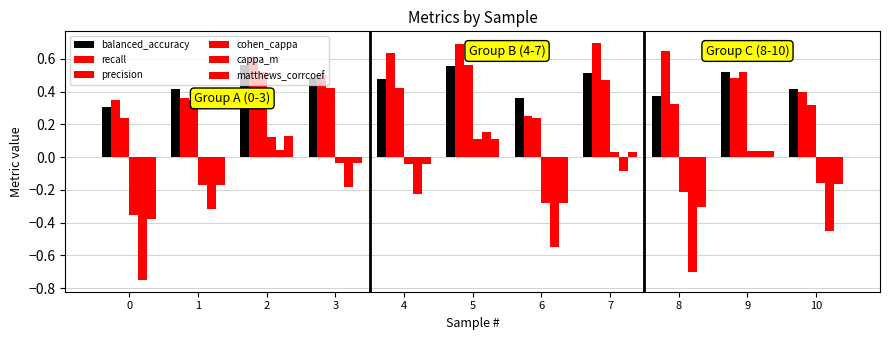

Reading left to right, what are all the values shown in this chart?

balanced_accuracy: 0=0.3	1=0.4	2=0.6	3=0.5	4=0.5	5=0.6	6=0.4	7=0.5	8=0.4	9=0.5	10=0.4
recall: 0=0.3	1=0.4	2=0.6	3=0.5	4=0.6	5=0.7	6=0.2	7=0.7	8=0.7	9=0.5	10=0.4
precision: 0=0.2	1=0.3	2=0.5	3=0.4	4=0.4	5=0.6	6=0.2	7=0.5	8=0.3	9=0.5	10=0.3
cohen_cappa: 0=-0.4	1=-0.2	2=0.1	3=-0.0	4=-0.0	5=0.1	6=-0.3	7=0.0	8=-0.2	9=0.0	10=-0.2
cappa_m: 0=-0.8	1=-0.3	2=0.0	3=-0.2	4=-0.2	5=0.2	6=-0.6	7=-0.1	8=-0.7	9=0.0	10=-0.5
matthews_corrcoef: 0=-0.4	1=-0.2	2=0.1	3=-0.0	4=-0.0	5=0.1	6=-0.3	7=0.0	8=-0.3	9=0.0	10=-0.2